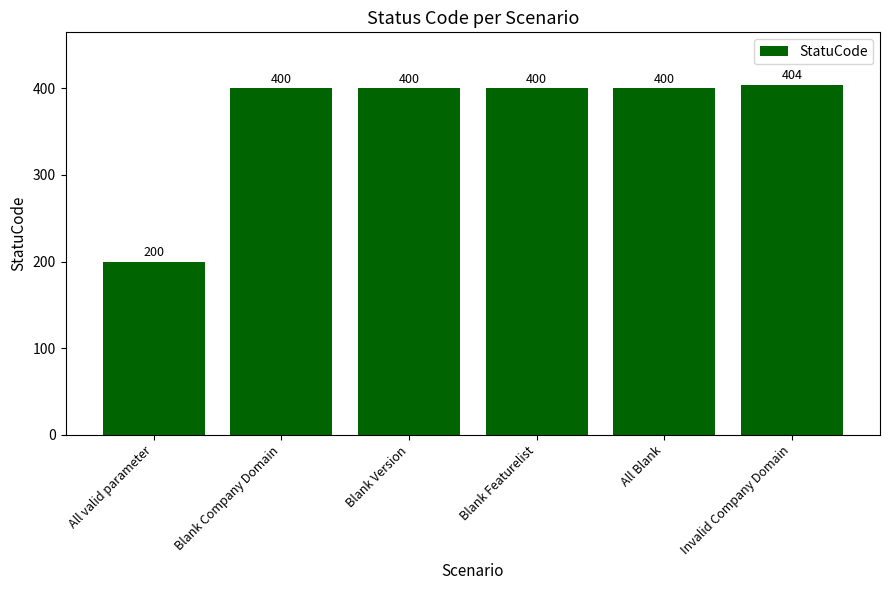

Is it true that the value at Blank Company Domain is 82?

False